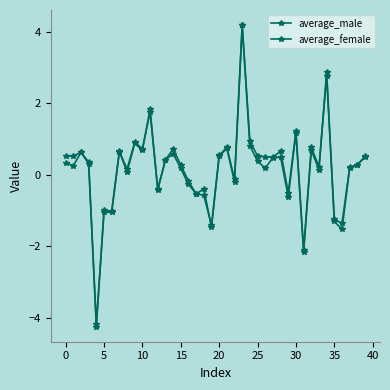

What is the average value of the average_male series?

0.2